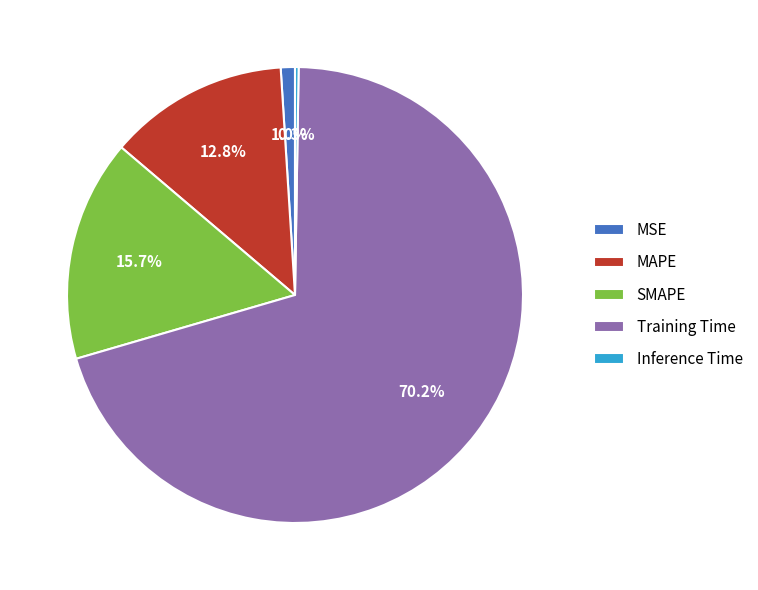

Is MSE the majority of the pie?

No